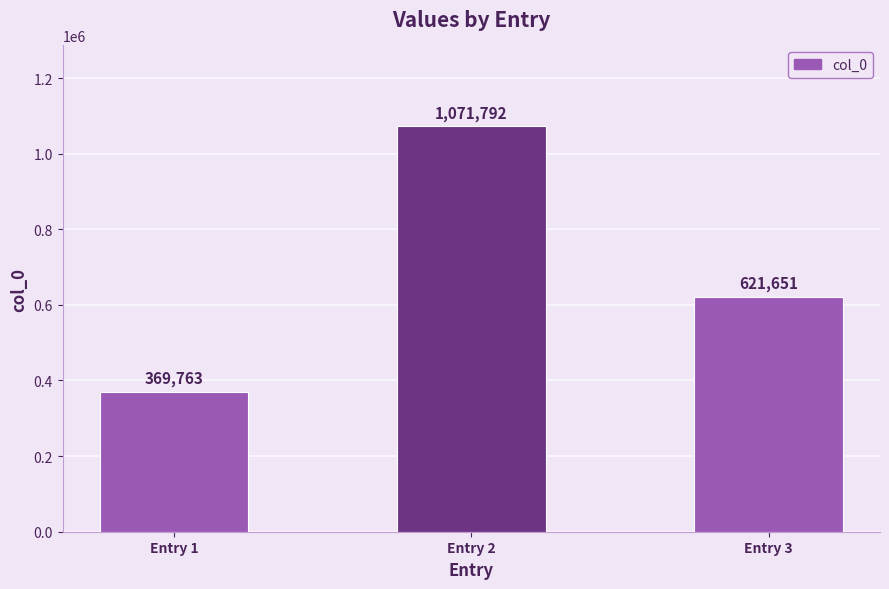

How many categories are shown in the chart?

3